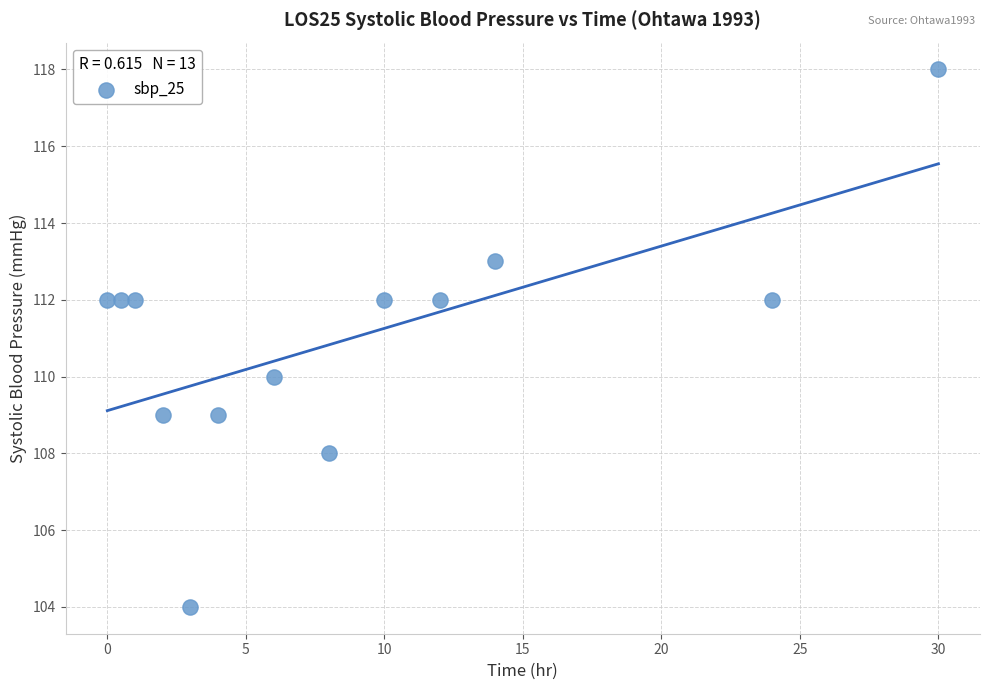

What is the range of Y values (max minus min)?

14